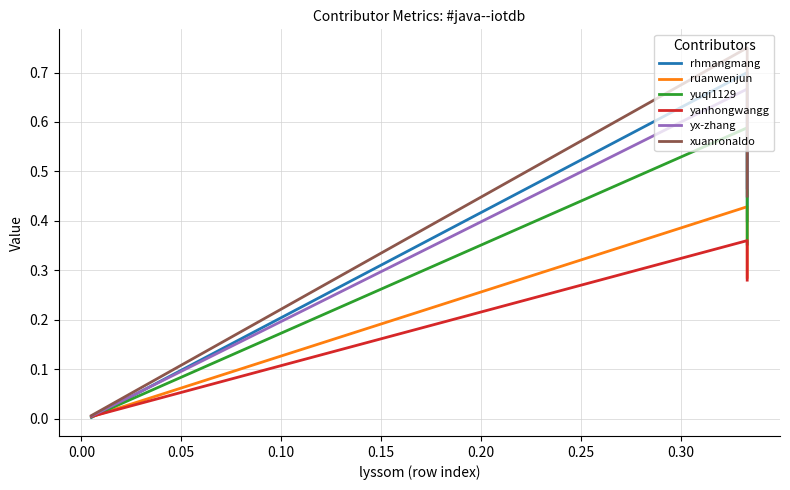

Does the chart display data point markers on the line(s)?

No